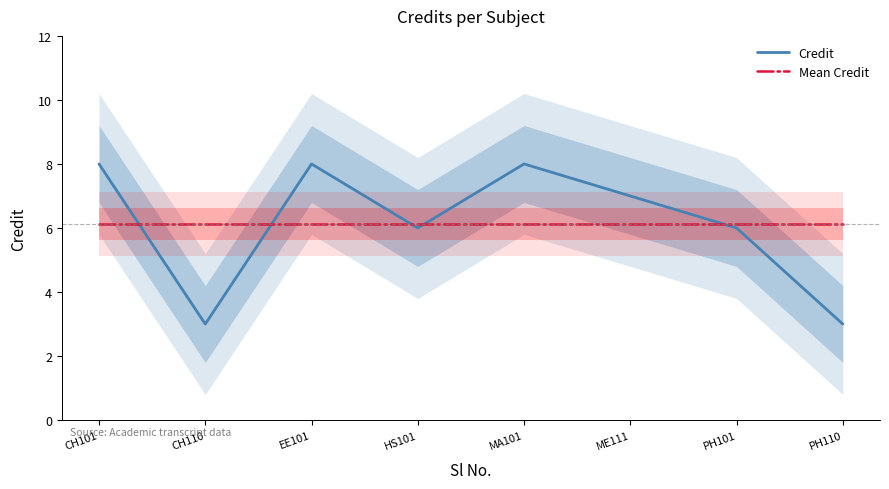

Rank the series at EE101 from lowest to highest value.

Mean Credit, Credit